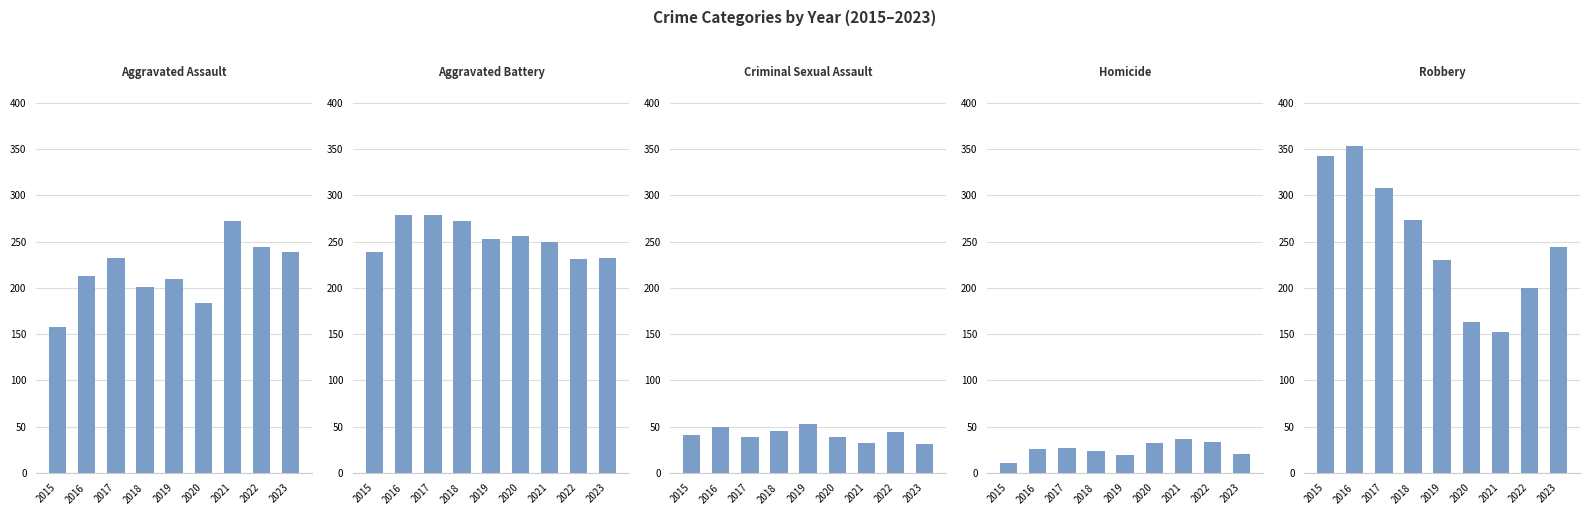

What is the minimum value shown in the chart?

11